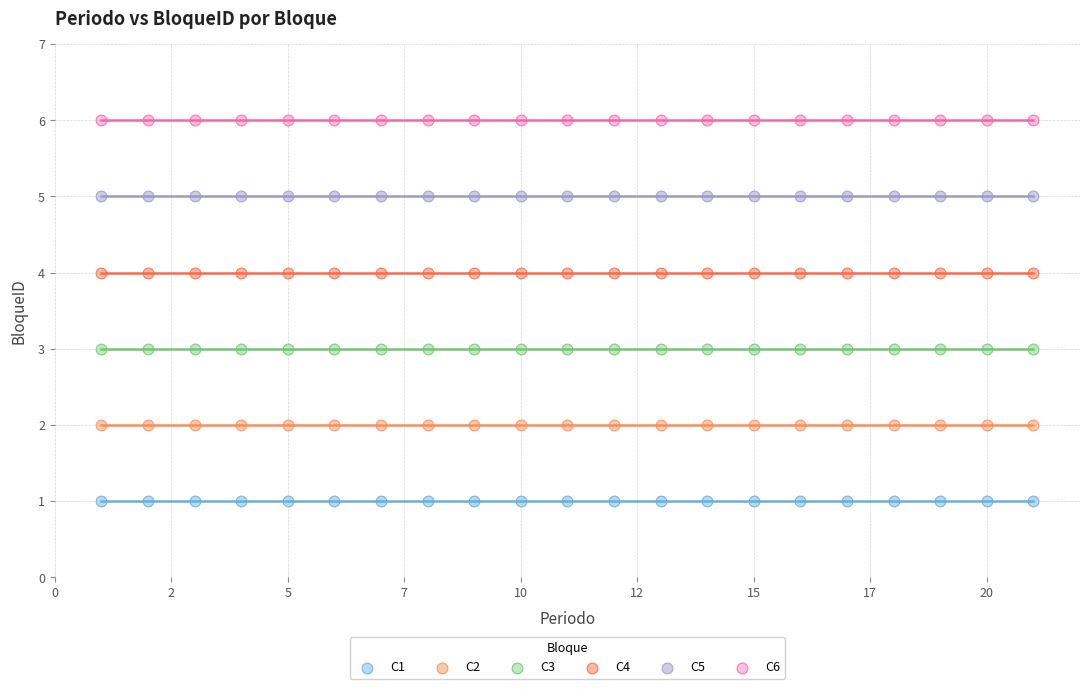

Which series contains the lowest Y value?

C1